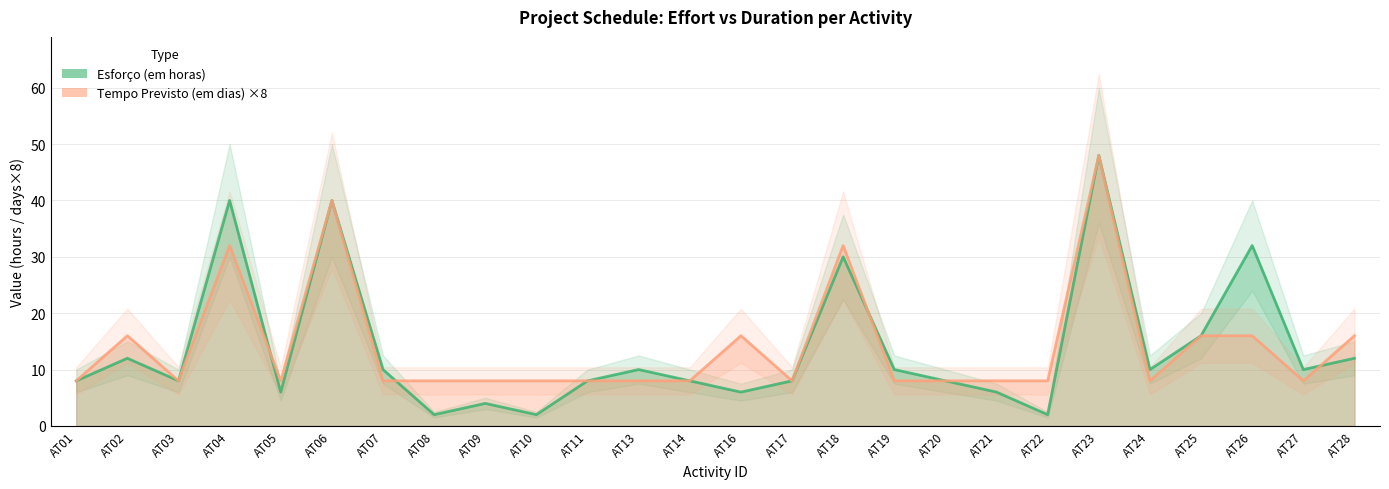

At how many categories does at least one series exceed 42?

1